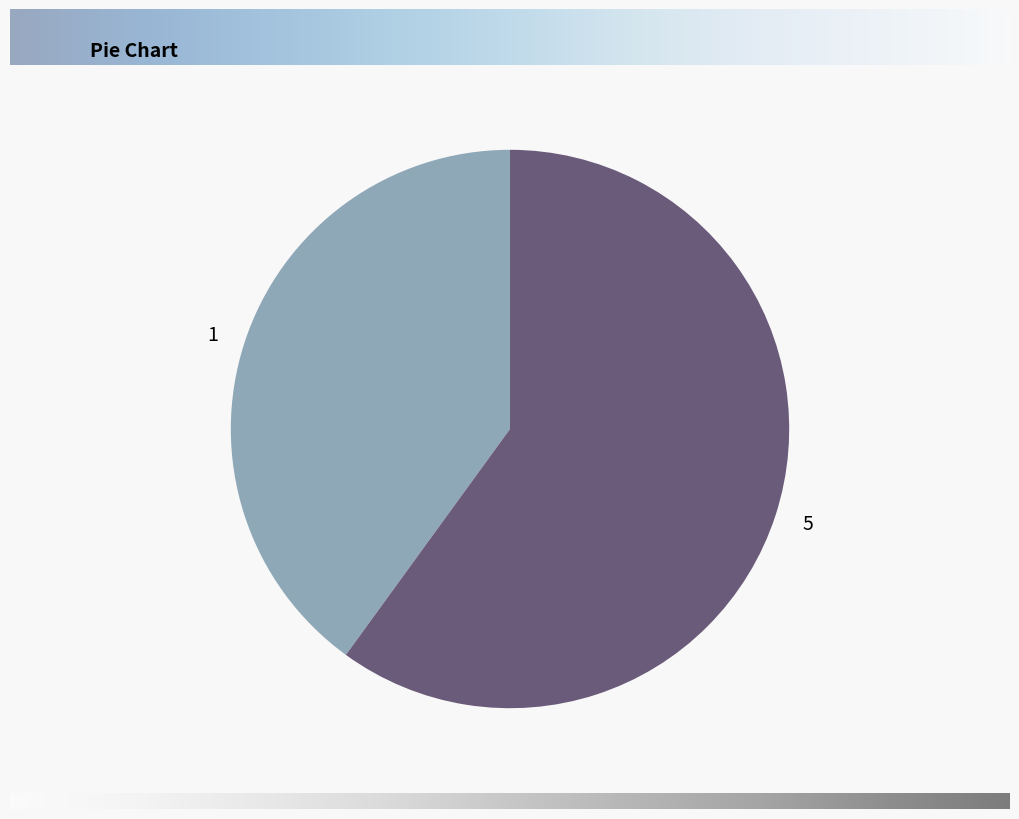

Which category has the biggest portion of the pie?

5